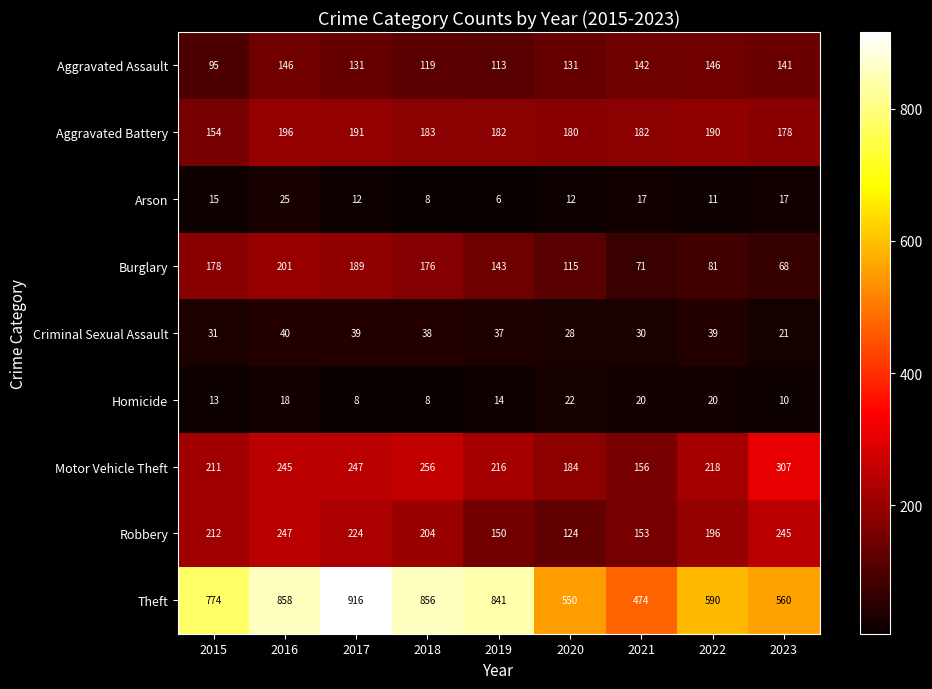

Which series has the largest range (max minus min)?

Theft